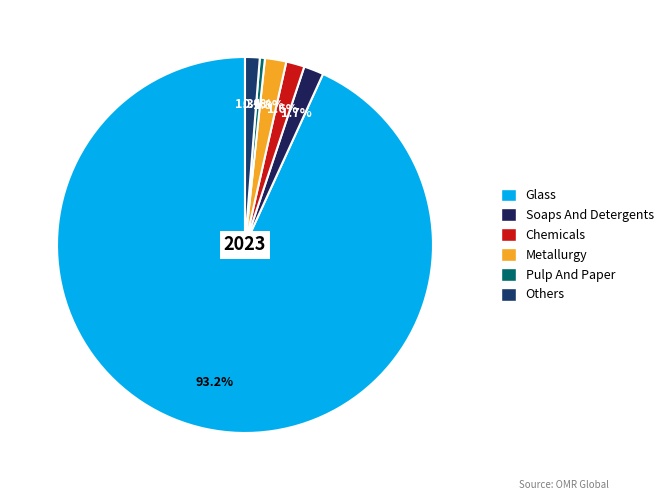

To the nearest percent, what is the difference between the largest and smallest slice percentages?

93%